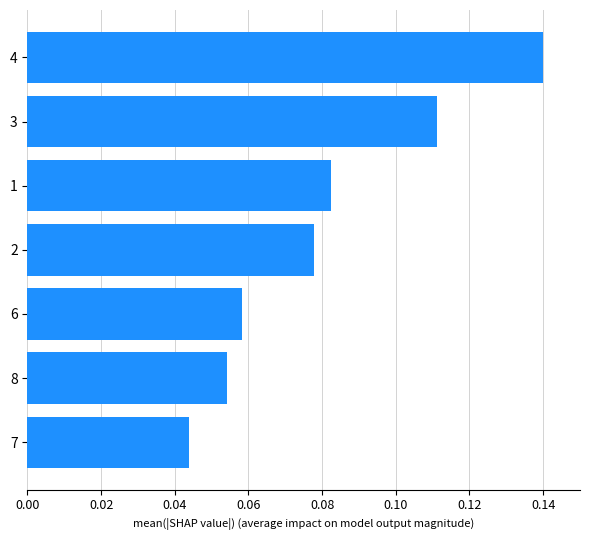

Does the chart contain any negative values?

No